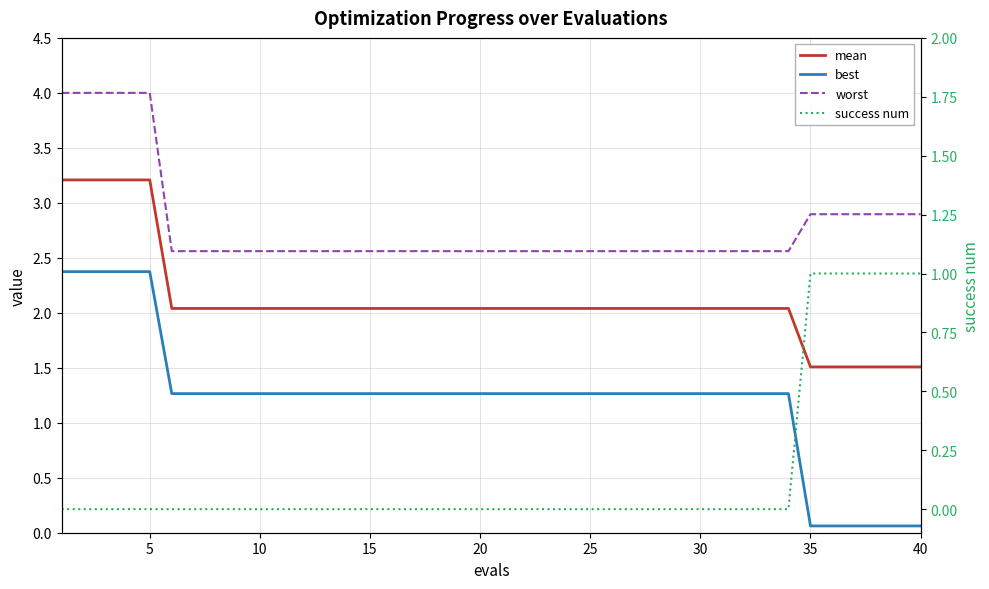

True or false: mean and success num intersect in this chart.

False